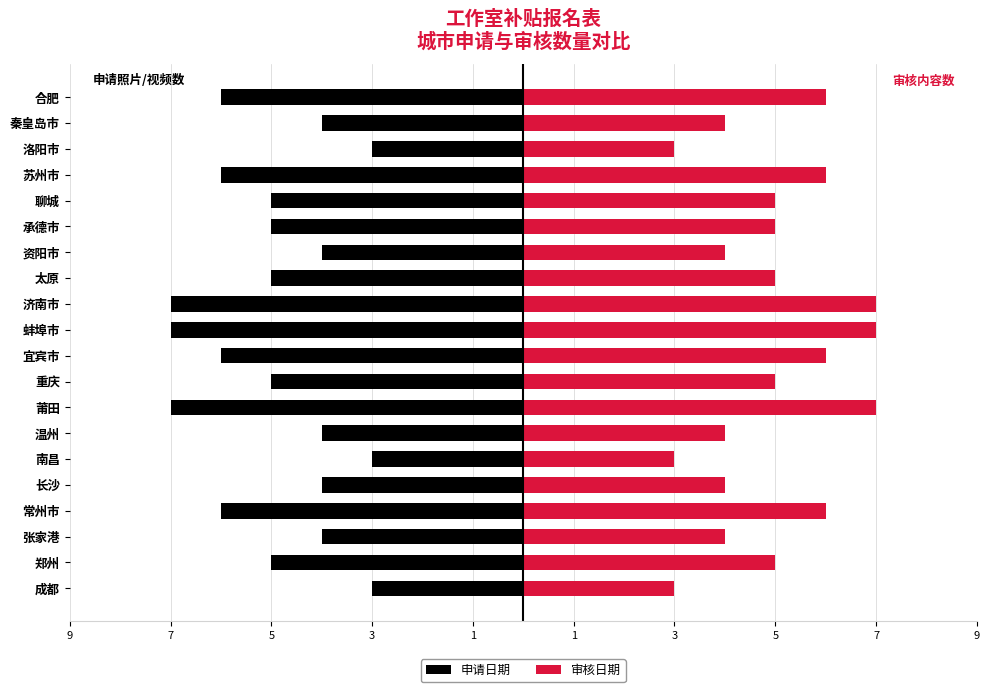

Which series has the widest spread of values?

申请日期